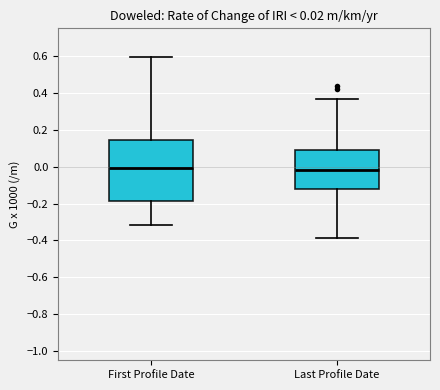

Comparing the boxes themselves (not the whiskers), which one is the tallest?

First Profile Date